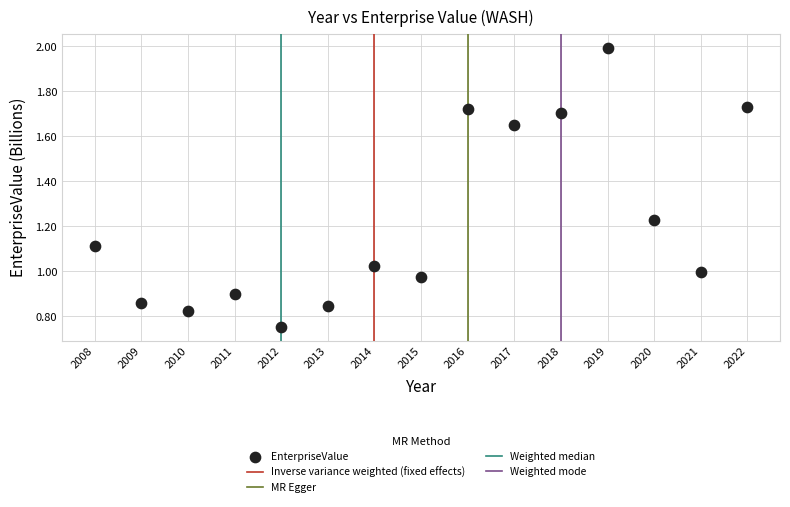

What is the range of X values (max minus min)?

14.0